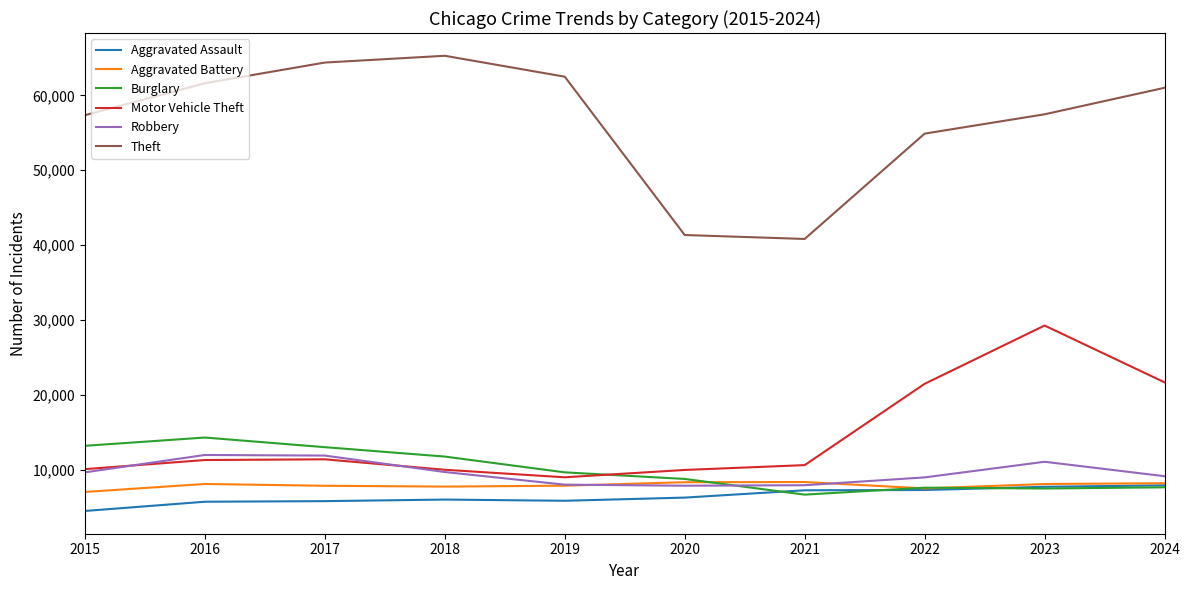

How many intersections are there between Aggravated Battery and Robbery?

2